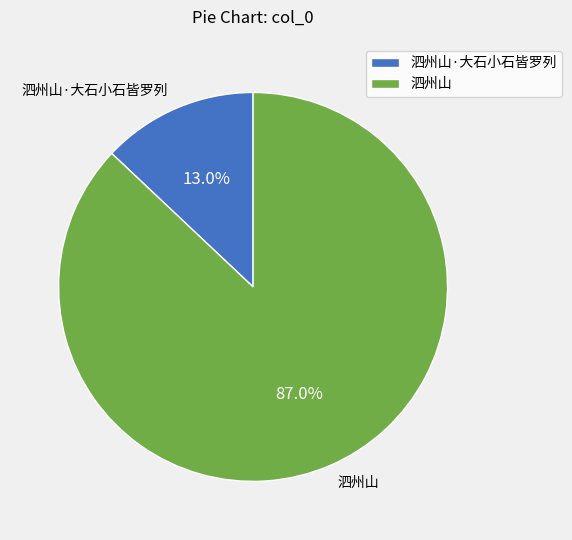

What is the majority slice?

泗州山